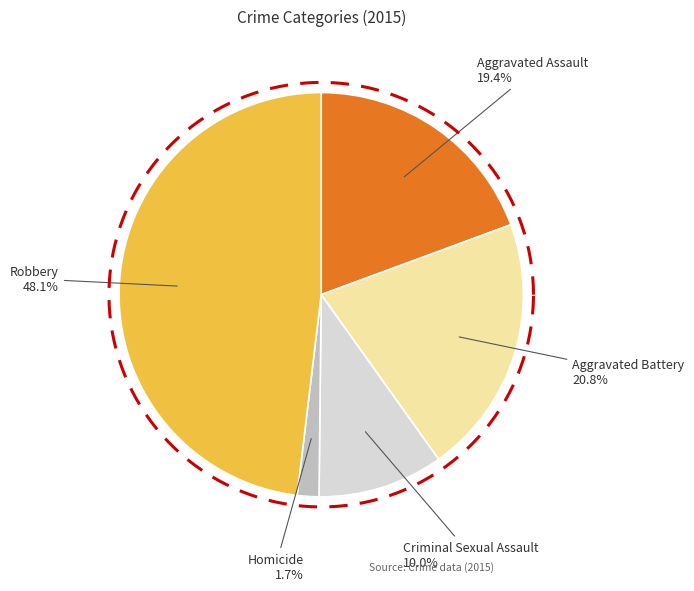

Rank the categories by value from highest to lowest.

Robbery, Aggravated Battery, Aggravated Assault, Criminal Sexual Assault, Homicide